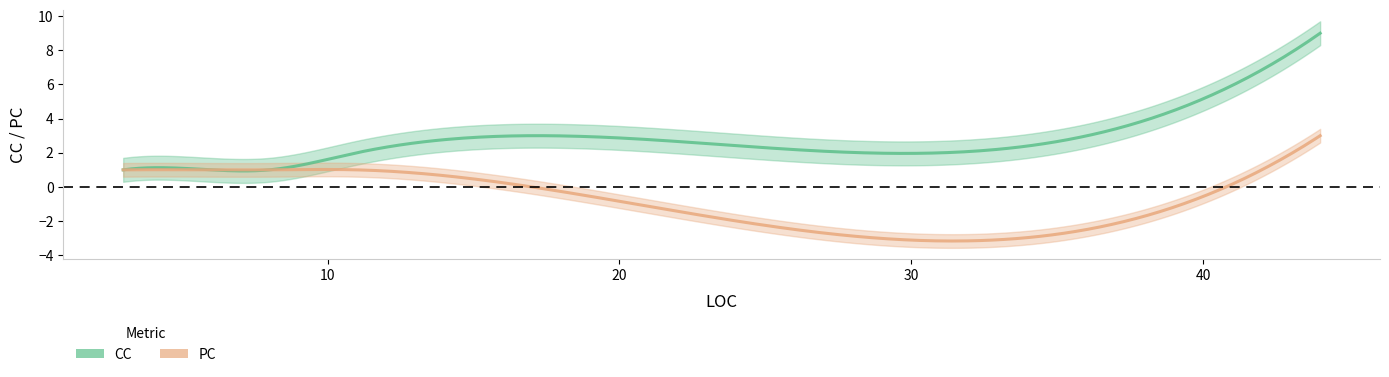

Rank the series by their maximum value, from lowest to highest.

PC, CC